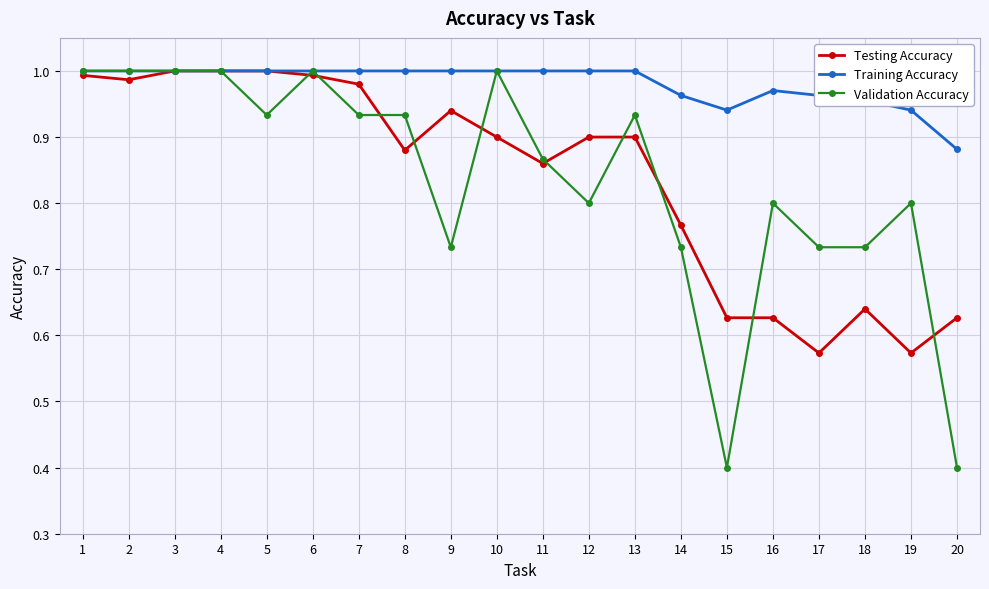

What is the minimum value shown in the chart?

0.4